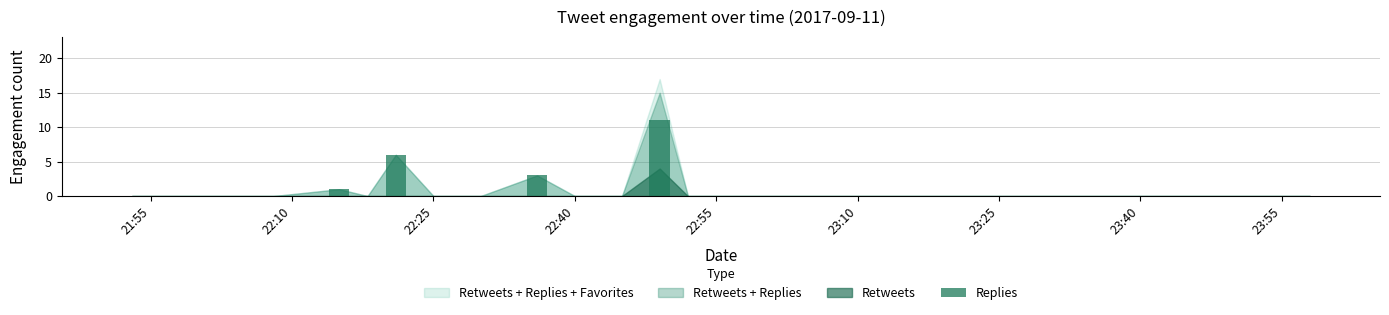

How many data points does each series have?

28